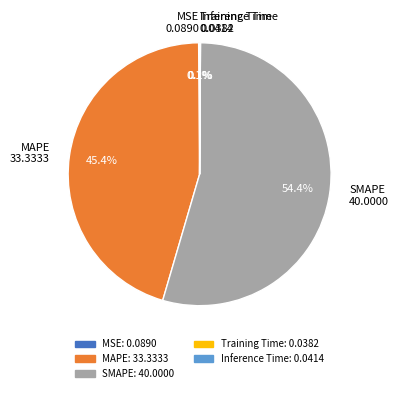

What is the ratio of the value at SMAPE 40.0000 to the value at MAPE 33.3333?

1.2